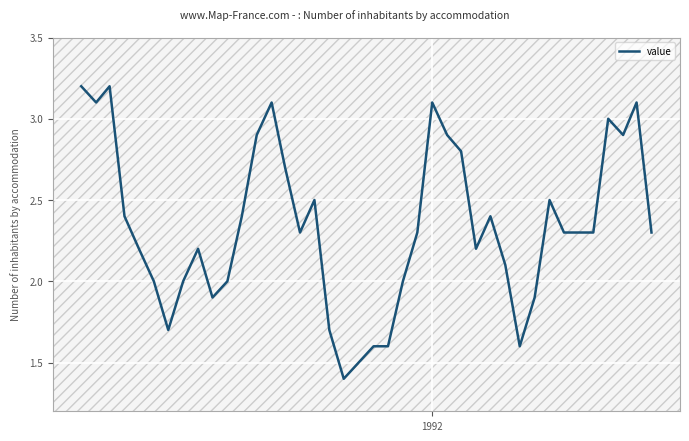

What is the maximum value shown in the chart?

3.2